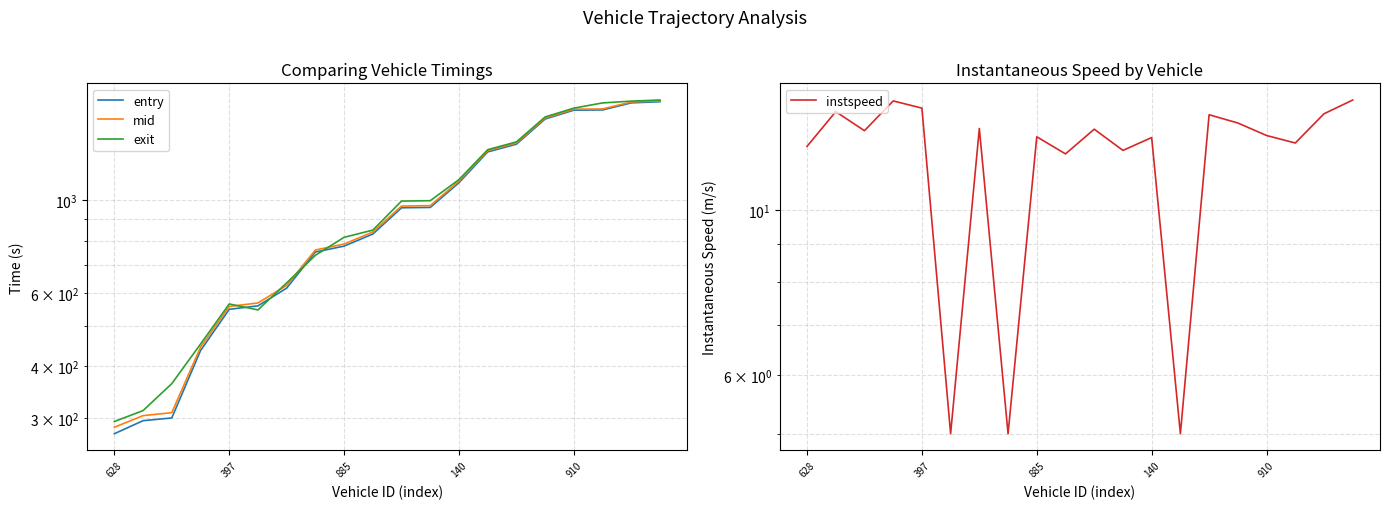

What is the label of the 1st point from the left?

628